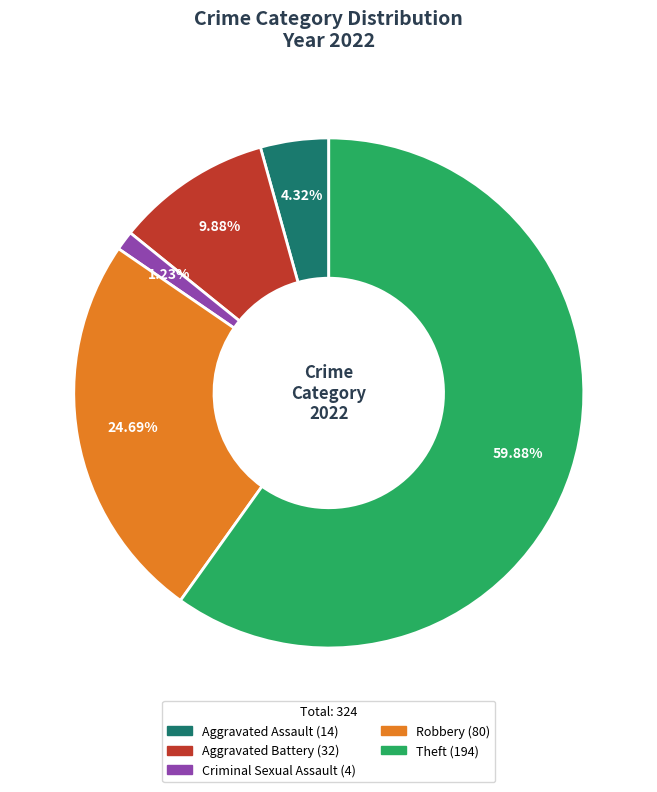

To the nearest percent, what is the difference between the largest and smallest slice percentages?

59%